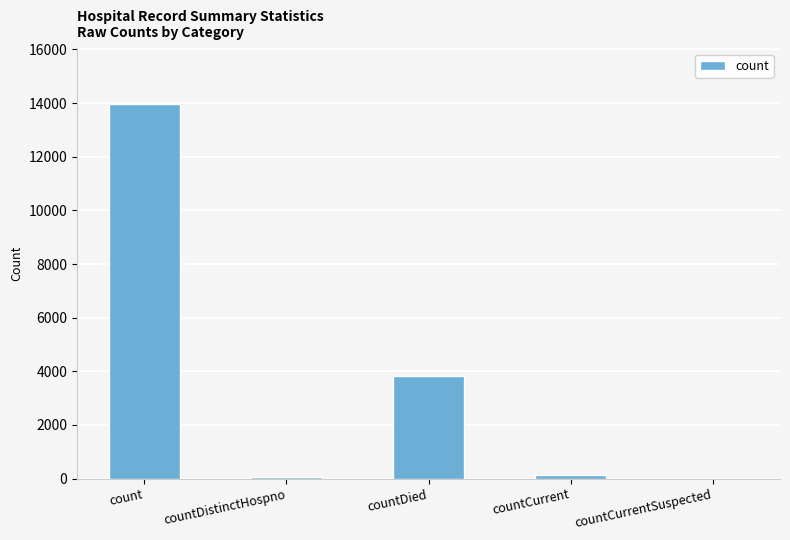

What is the change in value from countDistinctHospno to countDied?

+3752